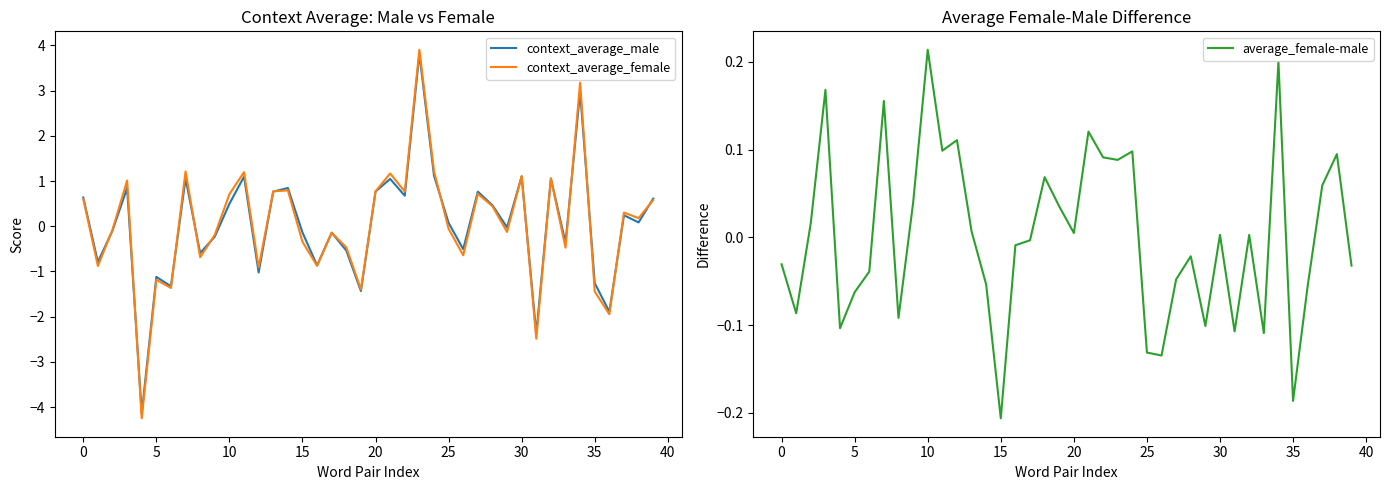

What is the minimum value shown in the chart?

-4.2